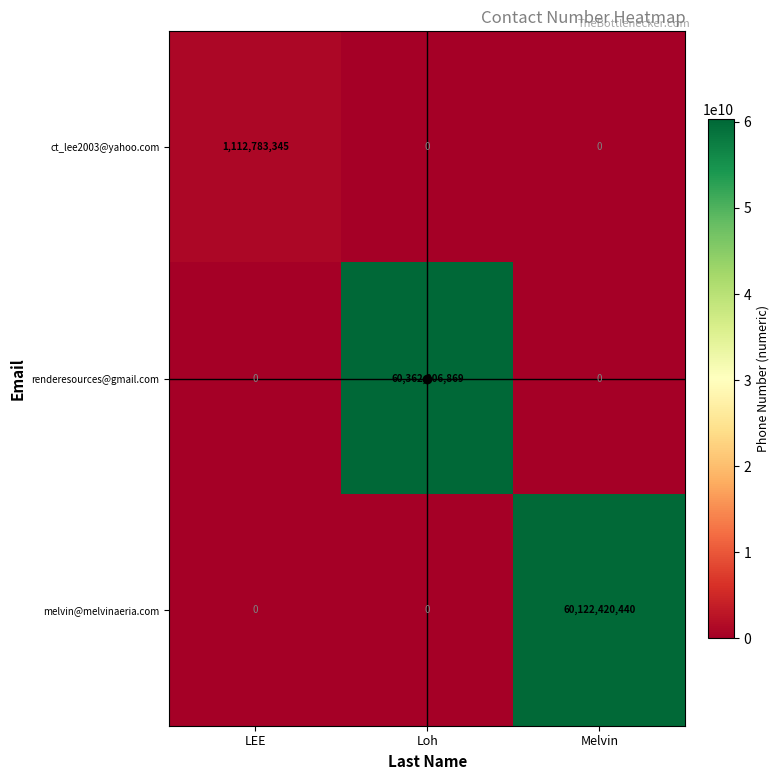

How many values in the ct_lee2003@yahoo.com series exceed 0?

1